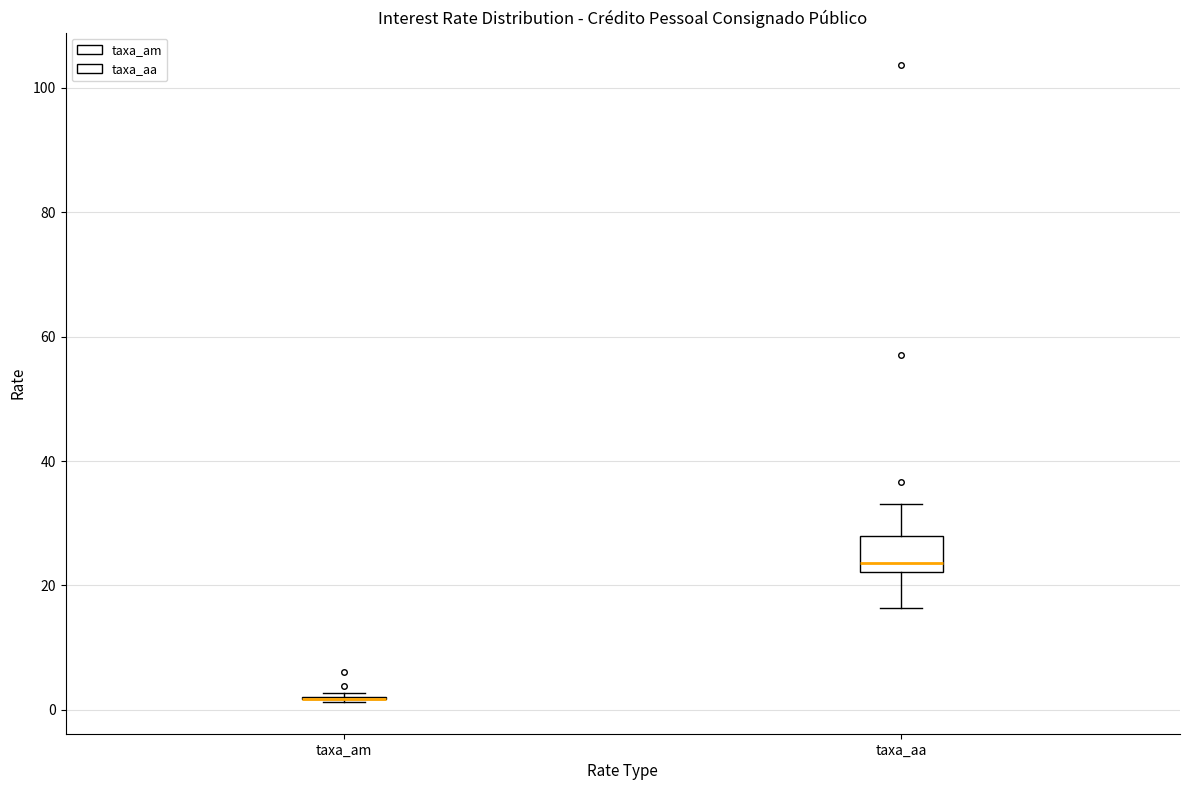

Reading left to right, transcribe this box plot: for each box, give where its median line is, the range the box spans, and where its two whiskers end, as read against the y-axis. The values are not printed on the chart, so give them approximately, as read against the axis.

taxa_am: box collapsed to a line at 2, whiskers 2 to 2
taxa_aa: median 24, box 22 to 28, whiskers 16 to 34